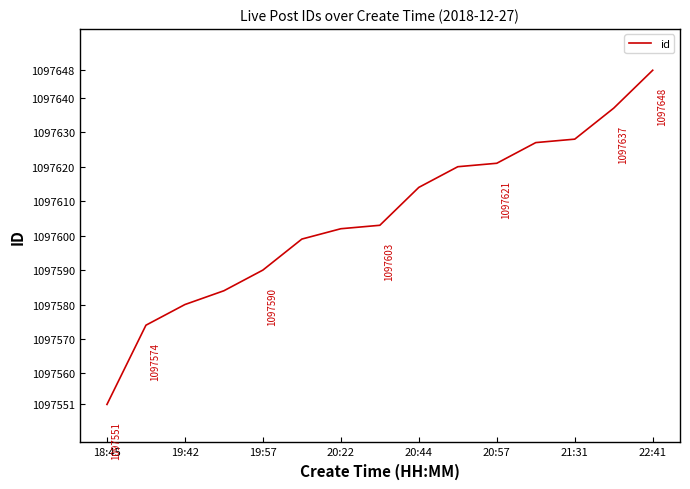

What is the difference between the maximum and minimum values?

97